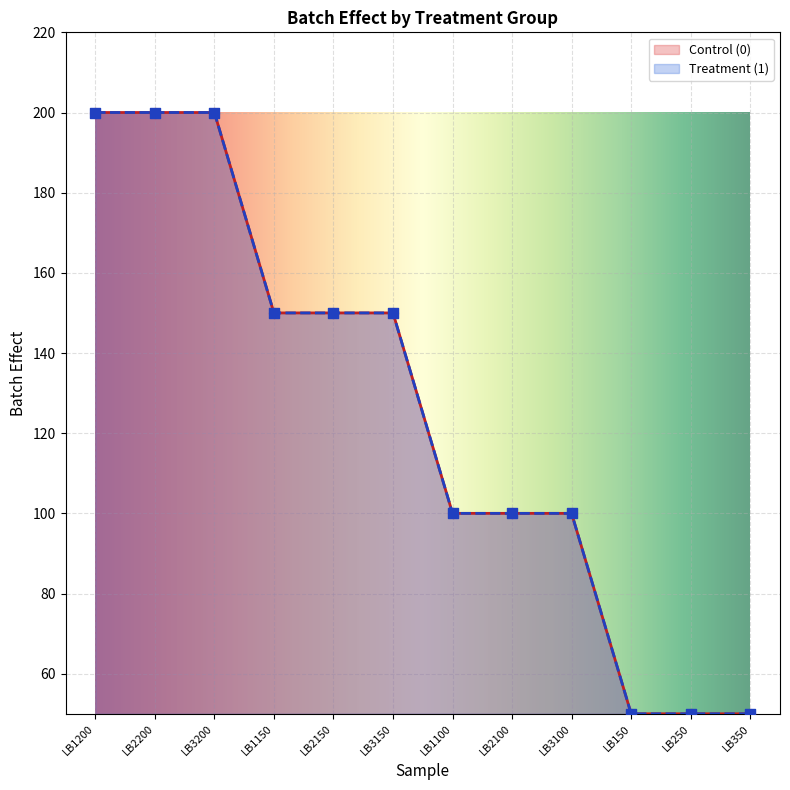

Is the value of Treatment (1) at LB3150 greater than the value of Control (0) at LB3100?

Yes